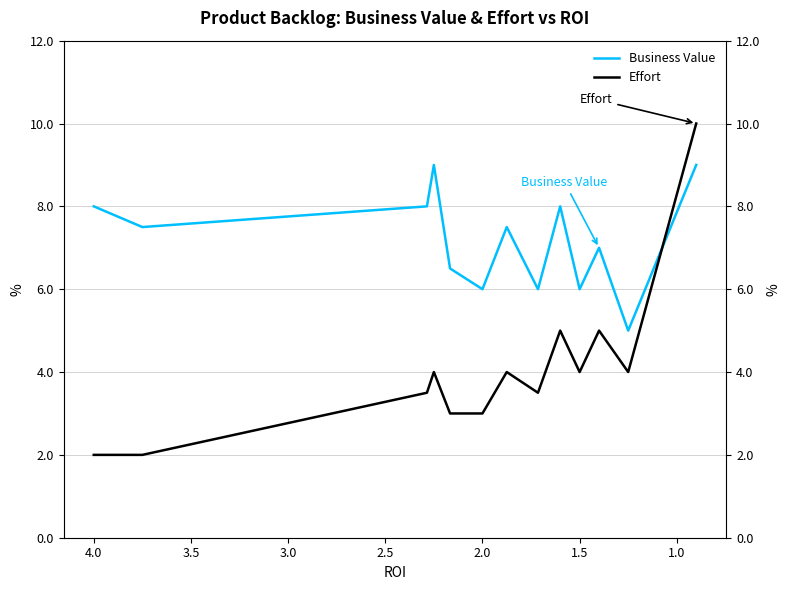

The value of Business Value at 2.0 is 2.8. True or false?

False